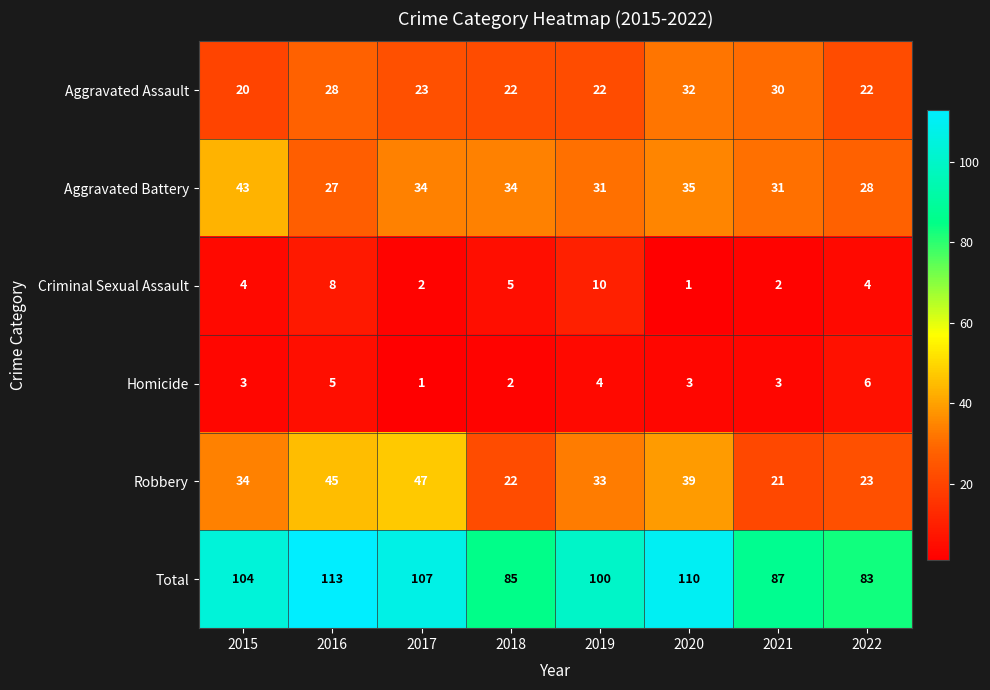

Which series has the widest spread of values?

Total